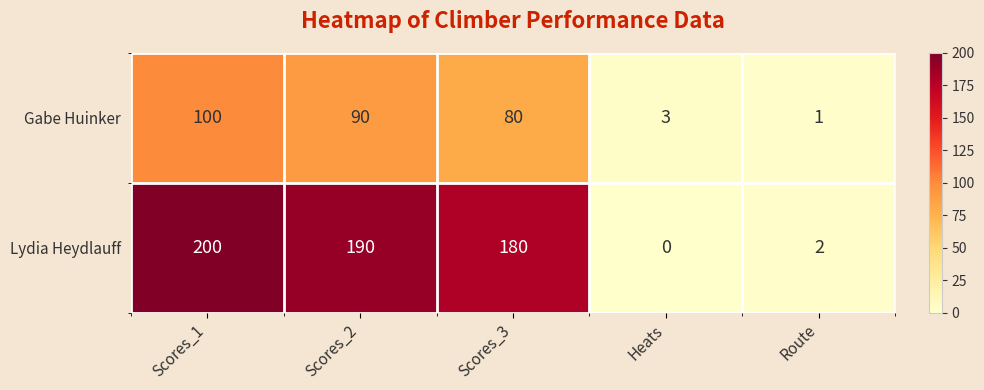

What is the average value of the Gabe Huinker series?

55